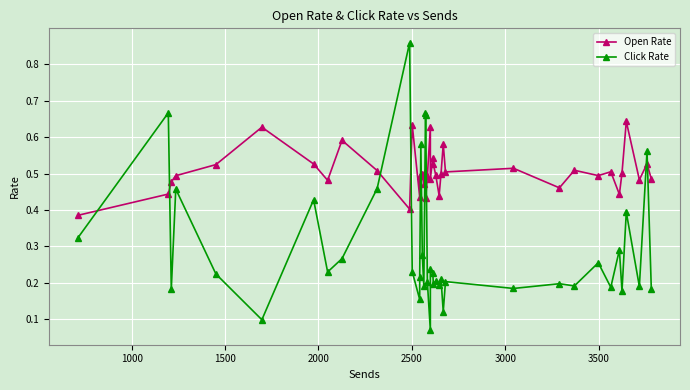

What is the difference between the maximum and second lowest values in the Open Rate series?

0.2